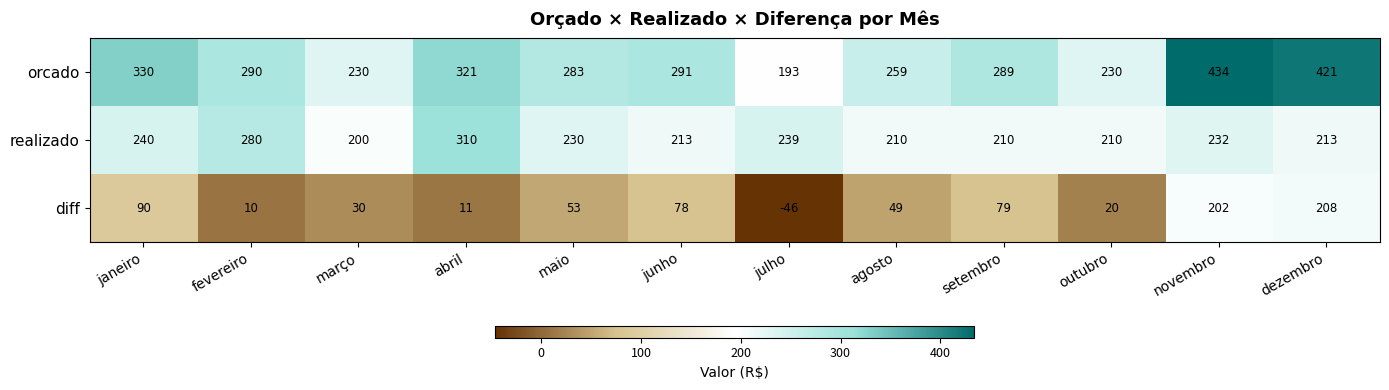

Count the number of data series in this chart.

3